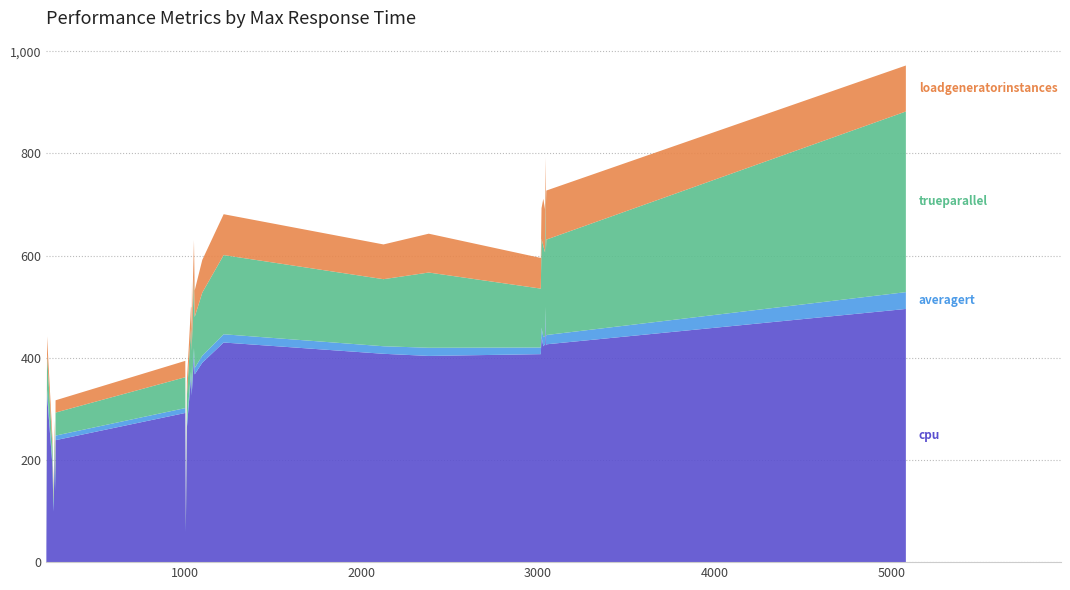

Reading right to left, what are all the values shown in this chart?

cpu: 495.5	477.4	441.4	426.3	422.5	423.6	426.4	429.9	403.6	404.2	407.8	390.3	407.1	373.8	367.5	346.1	361.6	326.2	327.6	292.0	263.7	238.7	211.1	186.1	138.8	99.0	59.2	16.7
averagert: 32.9	22.3	17.5	18.2	17.8	17.1	16.8	16.1	16.0	14.7	14.7	13.8	13.0	12.2	12.5	11.9	11.0	10.7	10.0	9.5	9.3	8.9	8.5	8.1	7.9	7.6	7.4	7.8
trueparallel: 353.6	232.8	173.7	186.7	178.9	170.9	163.1	155.0	147.2	139.1	131.3	123.3	115.3	107.3	99.7	91.8	83.8	76.1	68.2	60.4	52.8	45.1	37.4	29.8	22.3	14.8	7.4	1.9
loadgeneratorinstances: 90.0	60.0	60.0	96.0	92.0	88.0	84.0	80.0	76.0	72.0	68.0	64.0	60.0	56.0	52.0	48.0	44.0	40.0	36.0	32.0	28.0	24.0	20.0	16.0	12.0	8.0	4.0	1.0